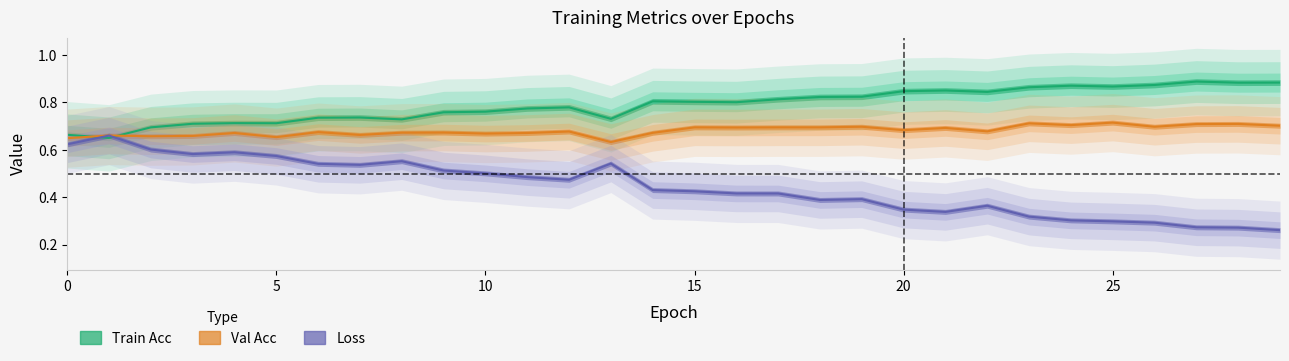

What is the spread (max minus min) of values at 4?

0.1